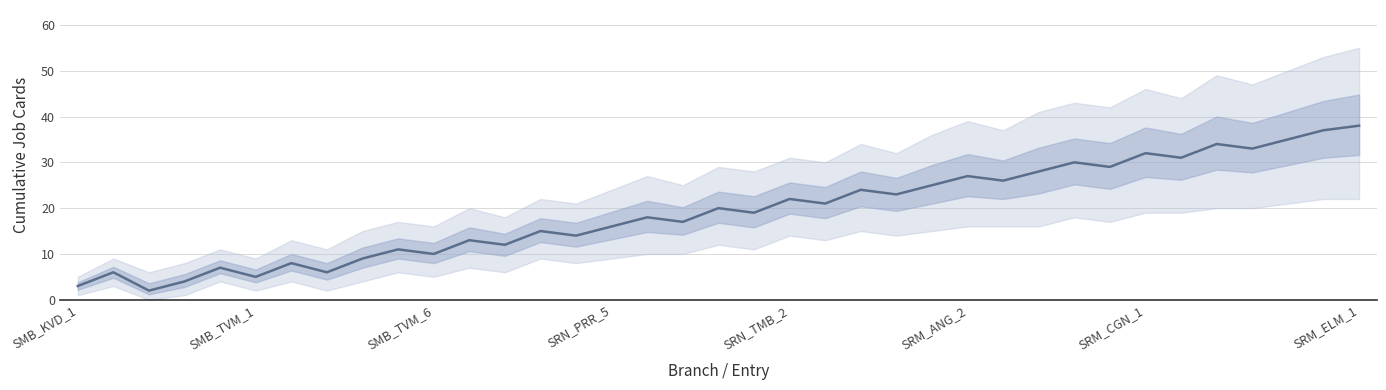

What is the greatest value displayed?

38